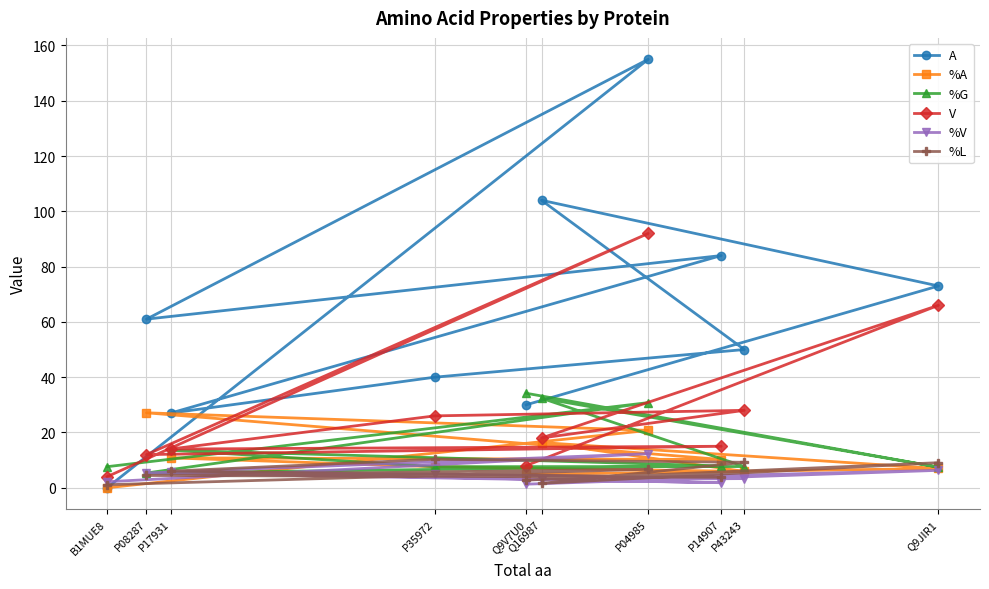

List the series in order of their peak value, lowest first.

%L, %V, %A, %G, V, A